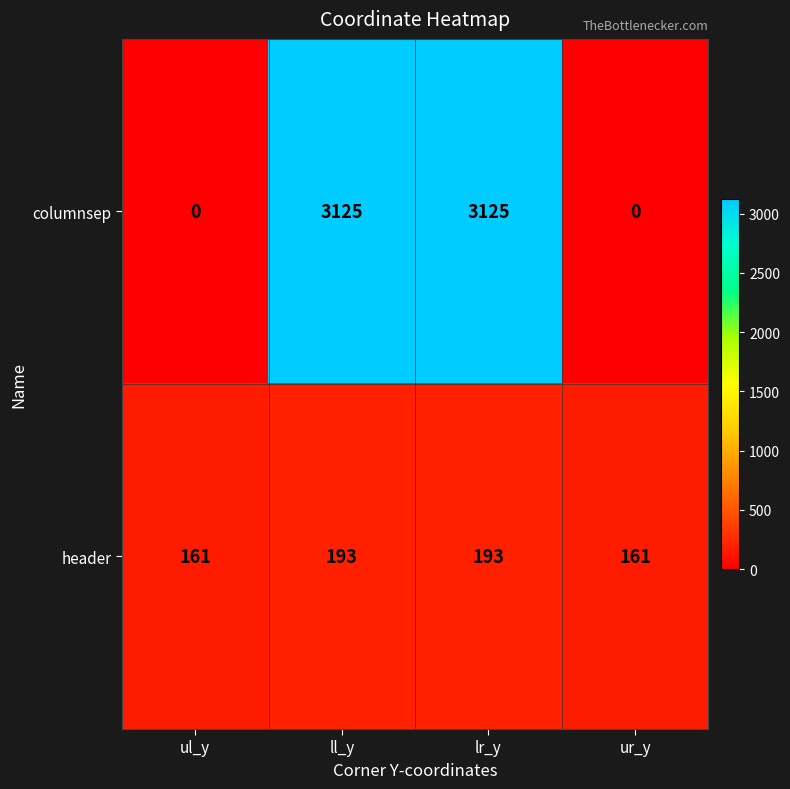

What is the total value across all series at ur_y?

161